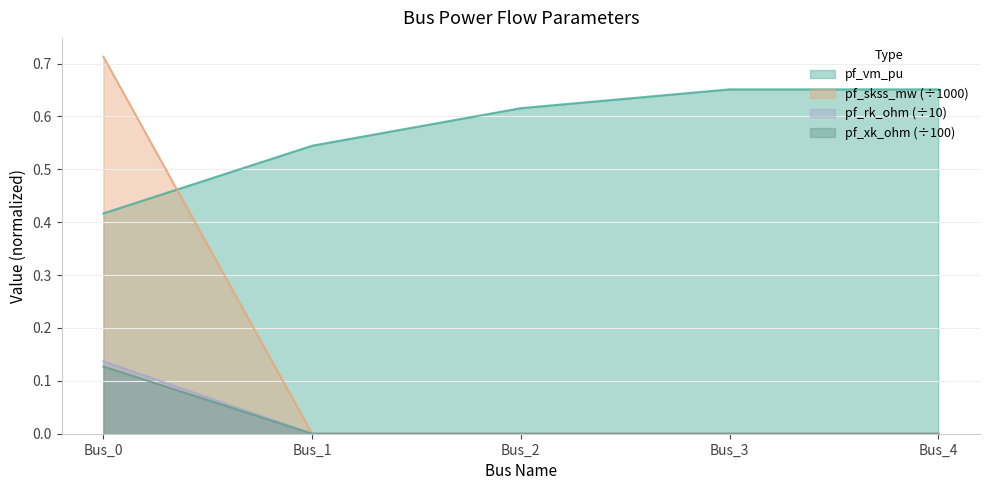

The pf_rk_ohm series shows 0.0 at Bus_1. True or false?

True